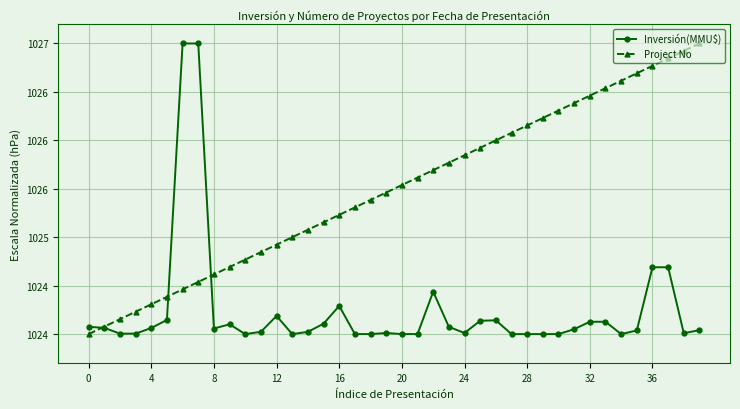

Is this an area chart (filled region under the line)?

No